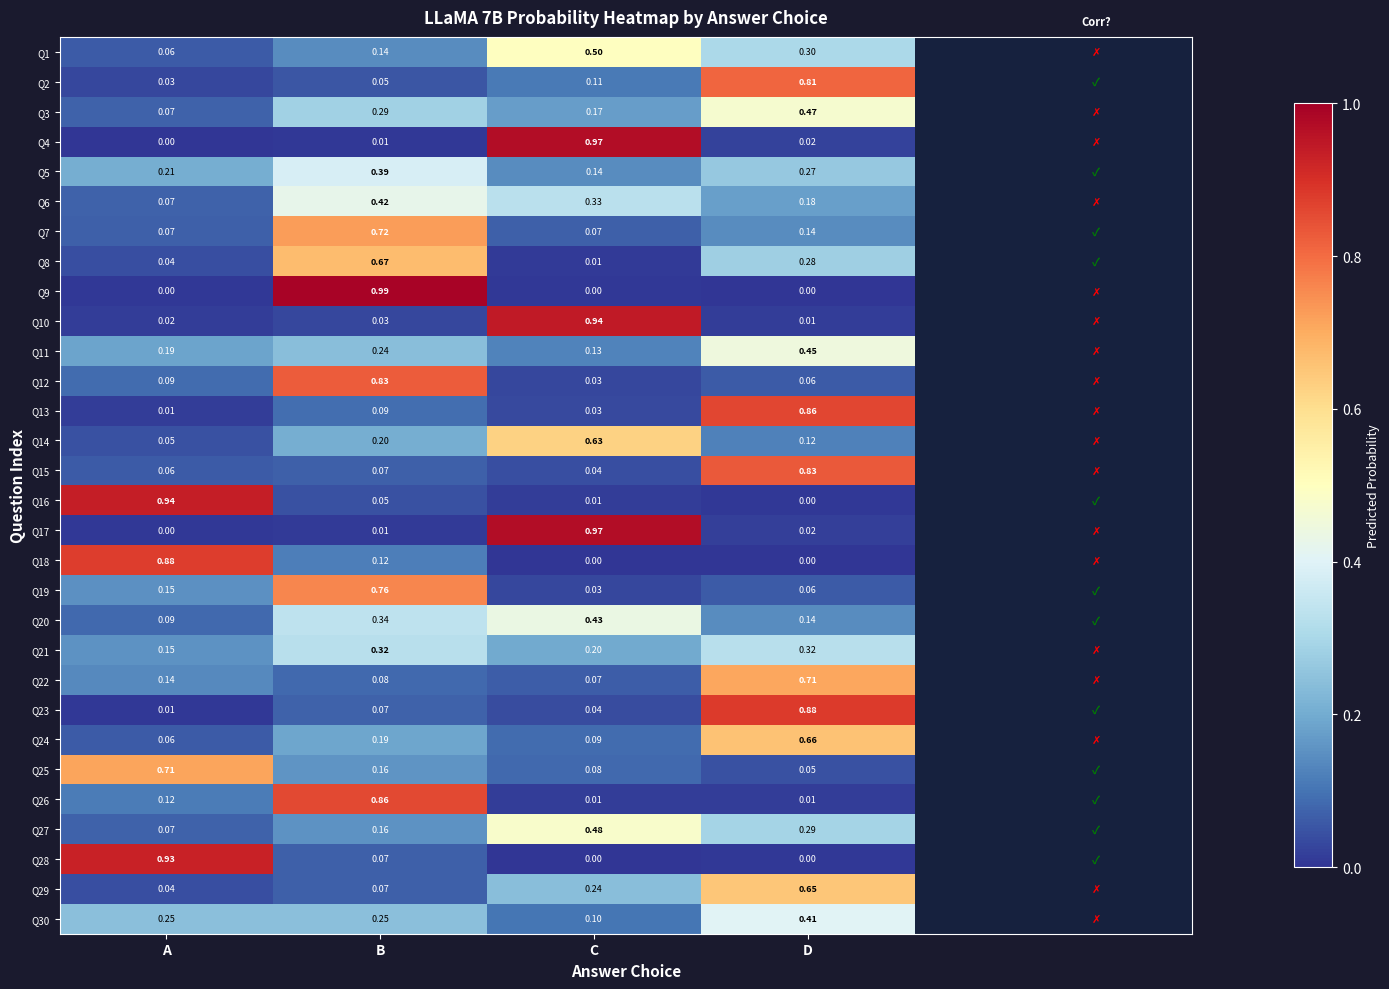

At which category is the sum across all series the highest?

D